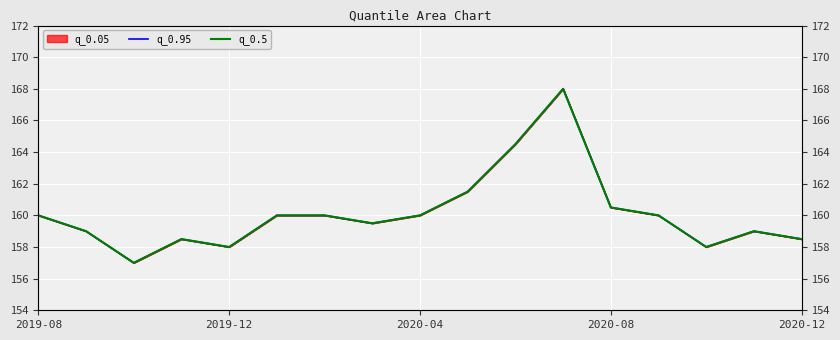

True or false: q_0.5 and q_0.95 cross at least once.

False